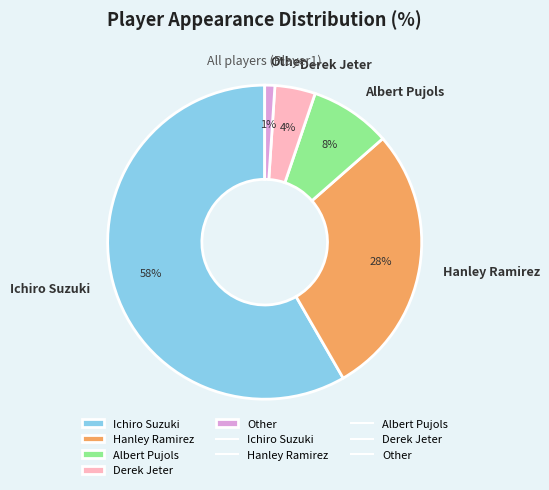

To the nearest percent, what is the average slice percentage?

20%